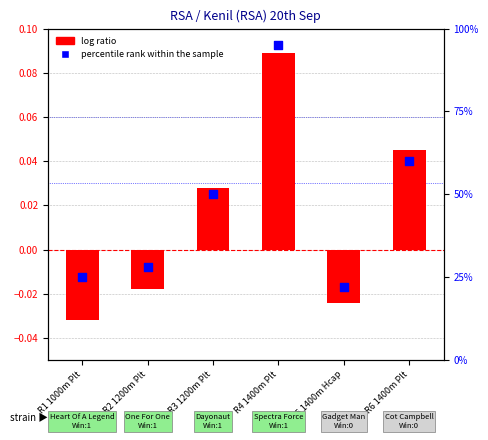

At which category is the sum across all series the highest?

R4 1400m Plt